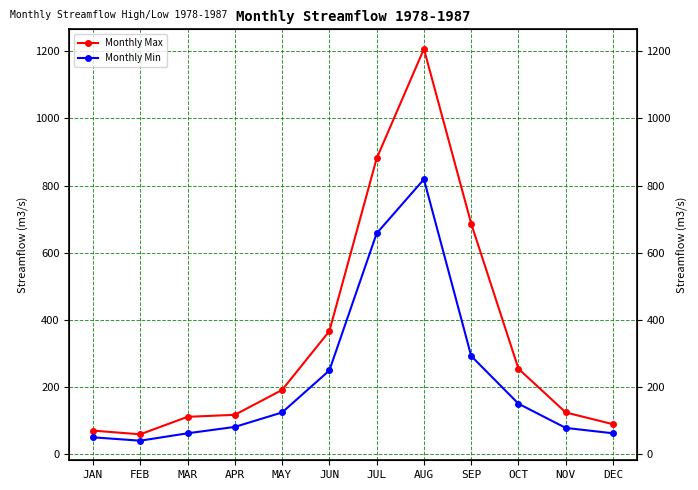

Where is the first local maximum for Monthly Min?

AUG